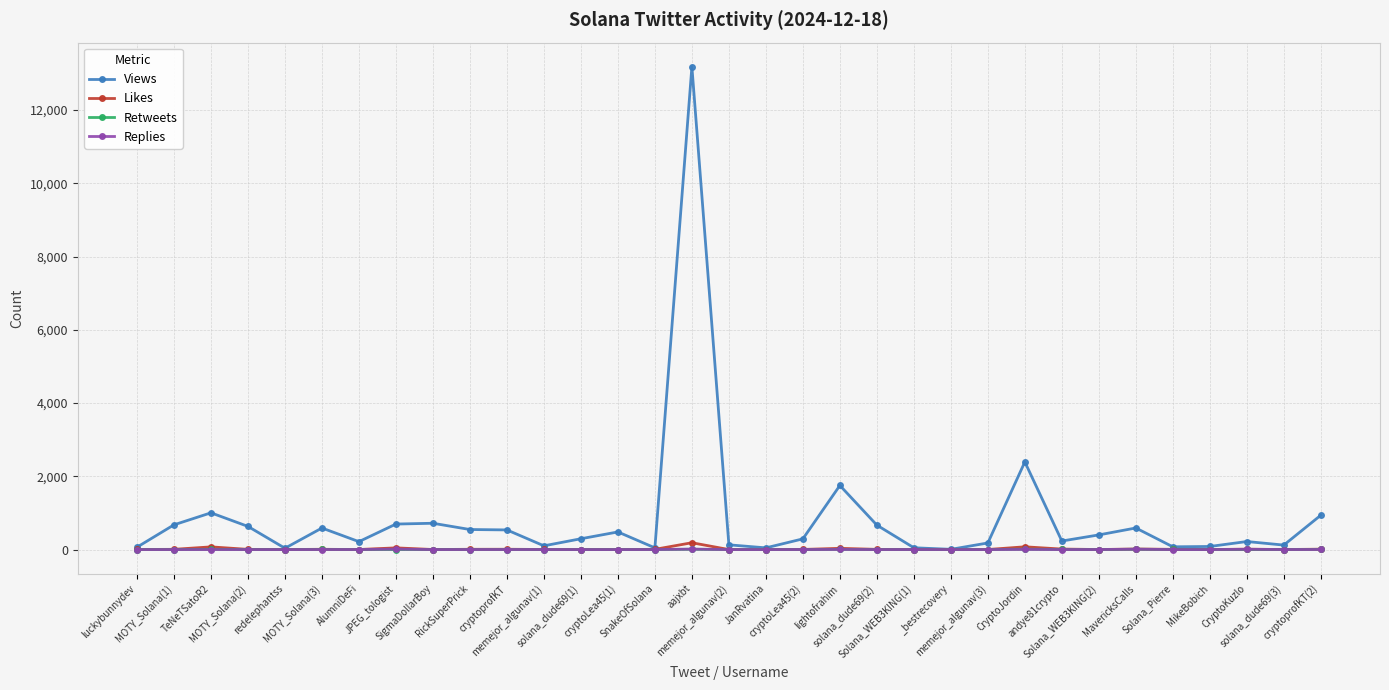

Which series has the widest spread of values?

Views